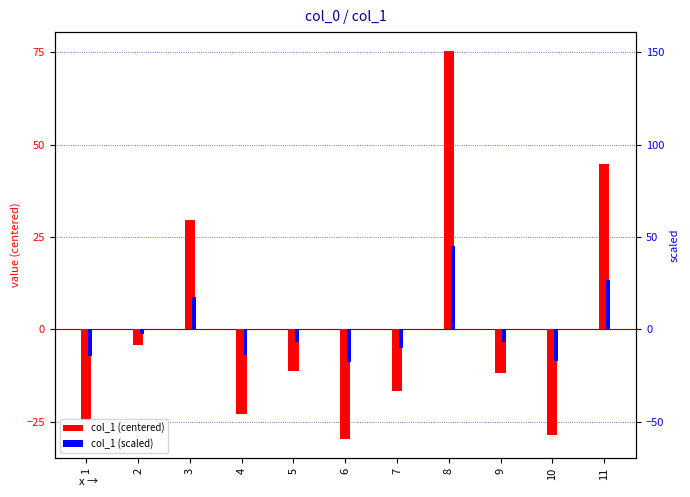

Is it true that col_1 (scaled) equals 8.9 at 3?

True